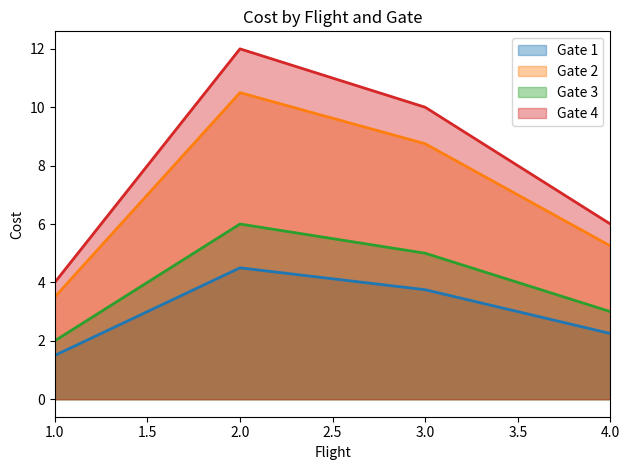

How many Gate 3 values are between 3 and 6?

3